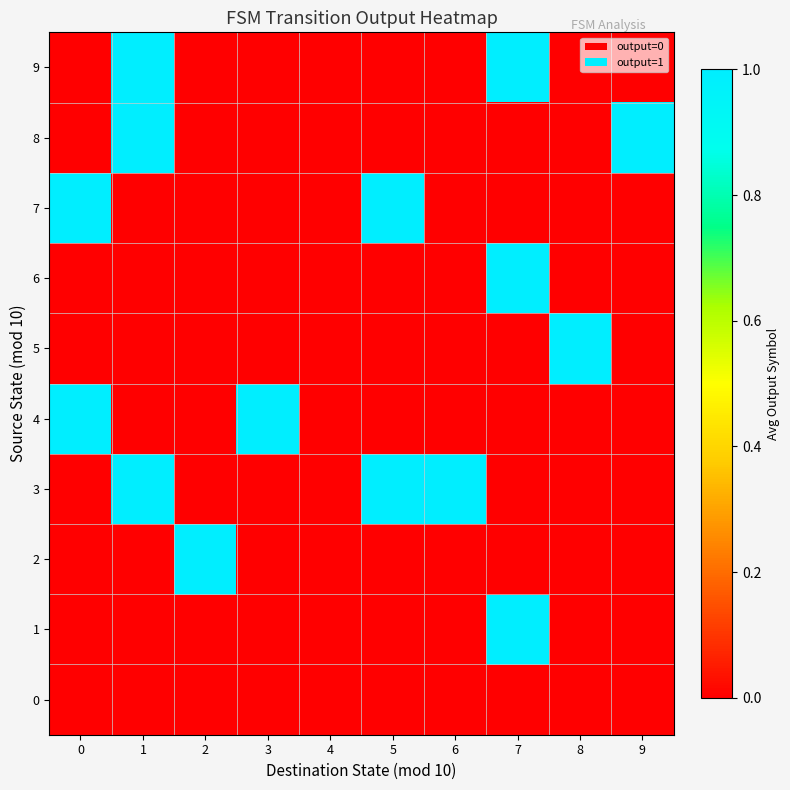

Which series has the largest range (max minus min)?

1